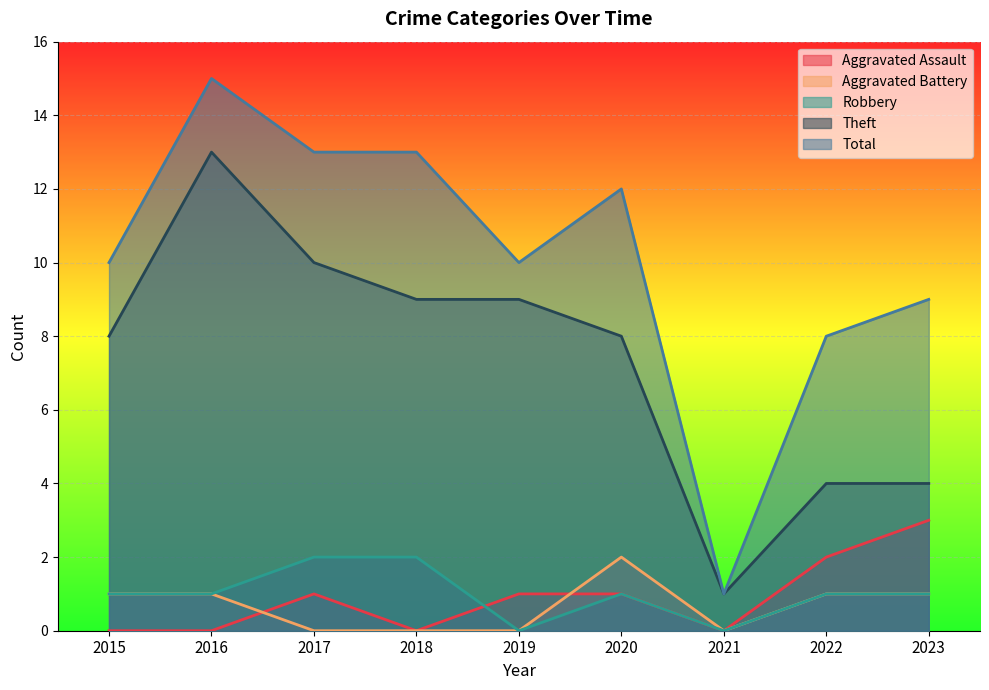

How many interior local peaks does the Theft series have?

1